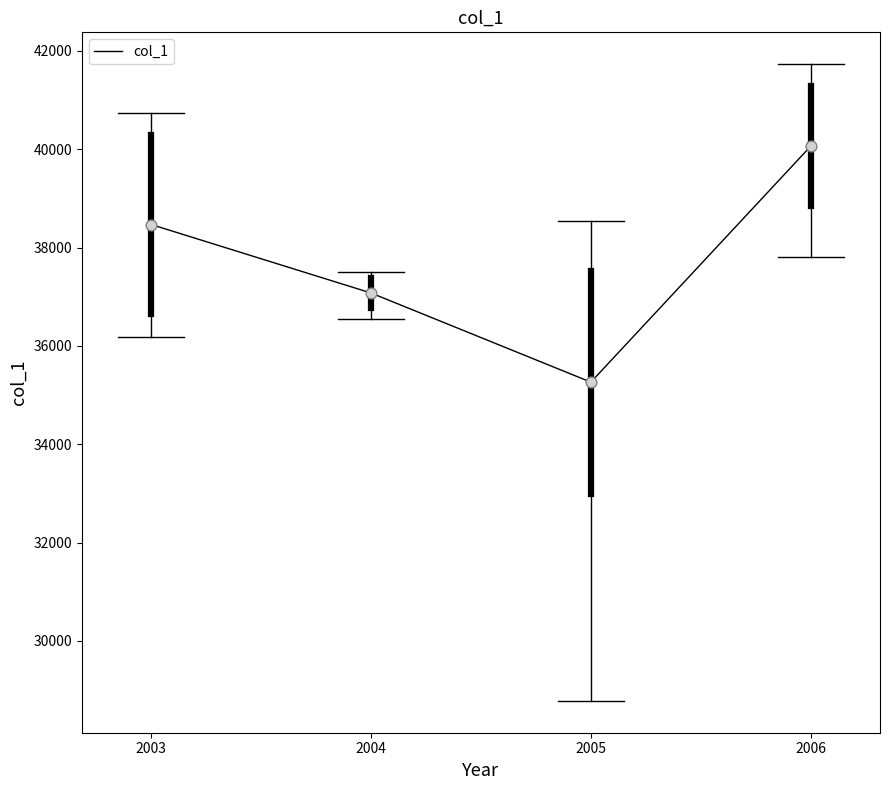

What is the change in value from 2003 to 2006?

+1593.2